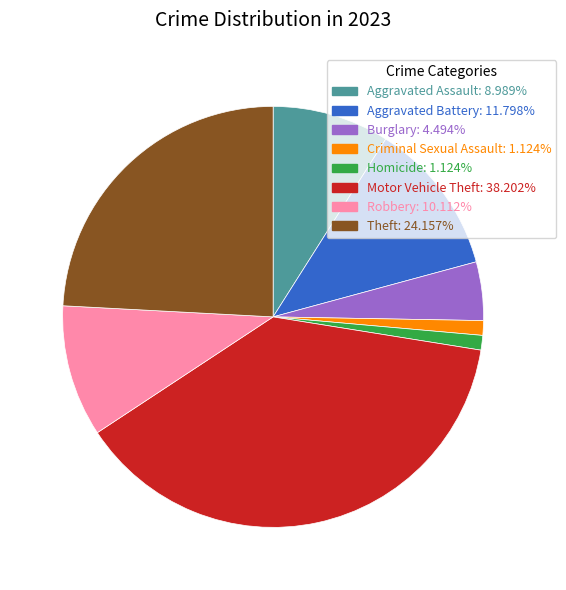

Do Robbery: 10.112% and Homicide: 1.124% together represent more than half of the pie?

No